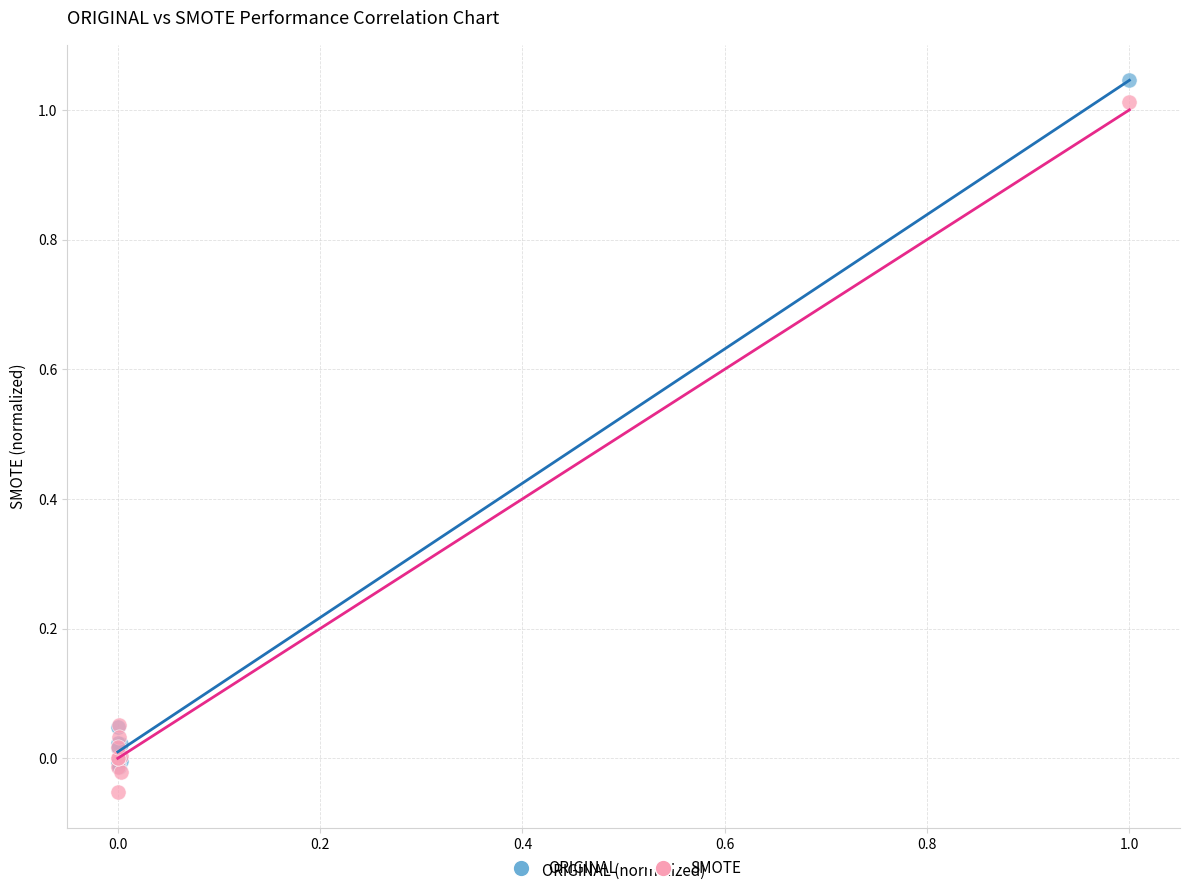

Which series contains the lowest Y value?

SMOTE